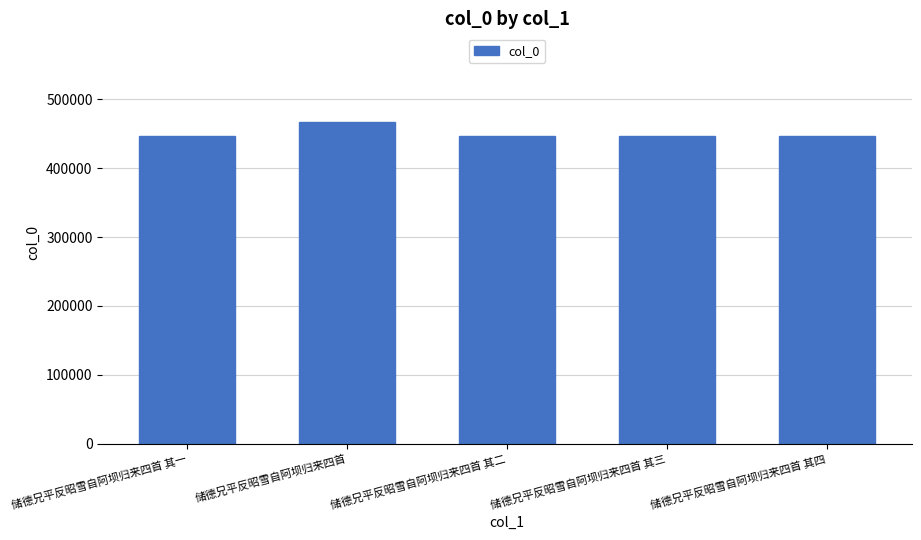

What is the label of the 5th bar from the left?

储德兄平反昭雪自阿坝归来四首 其四